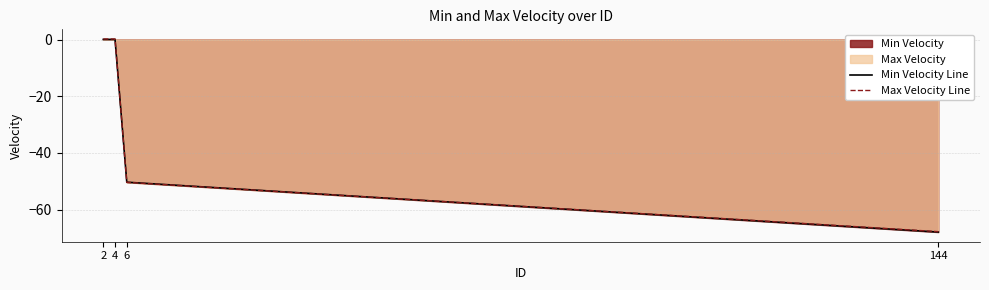

Where does the Min Velocity Line series first go above 0?

2